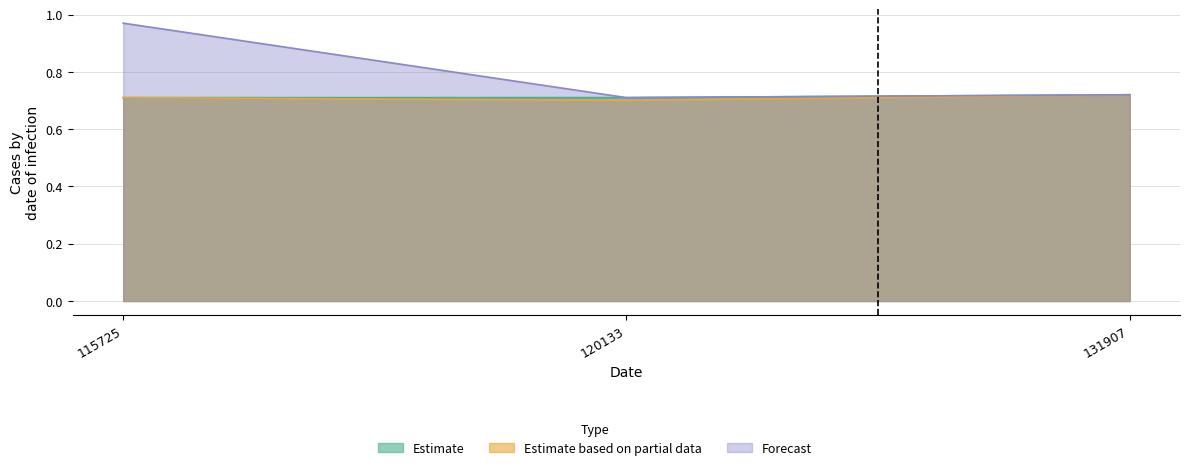

What is the total value across all series at 115725?

2.4